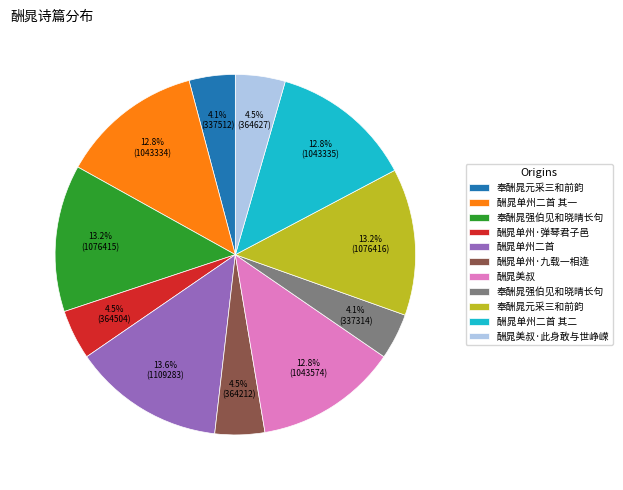

Does any single category account for the majority?

No